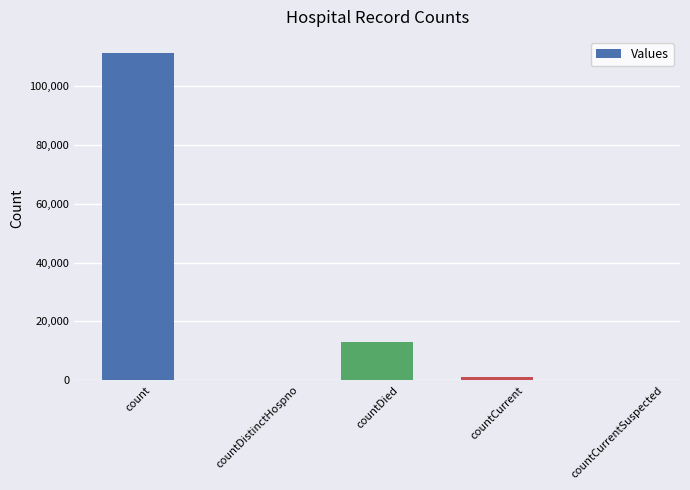

What is the change in value from count to countDistinctHospno?

-111133